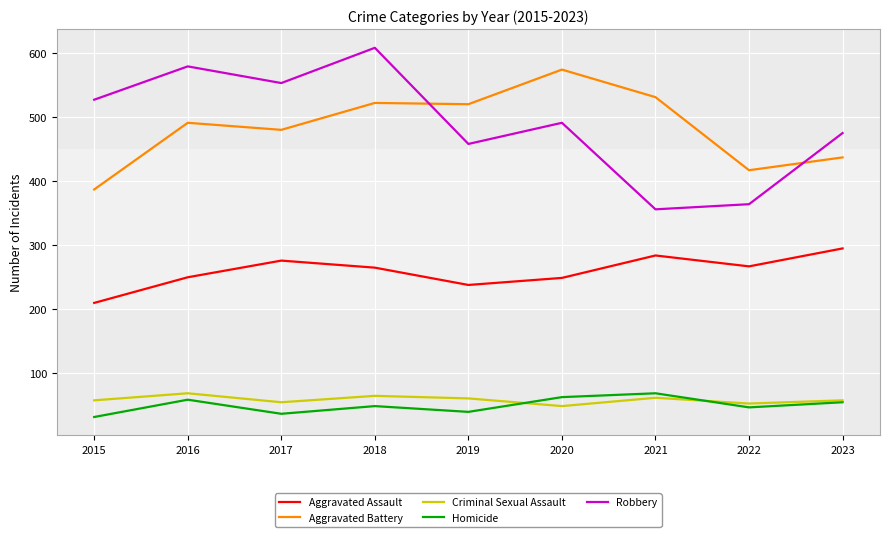

True or false: Aggravated Assault and Robbery cross at least once.

False